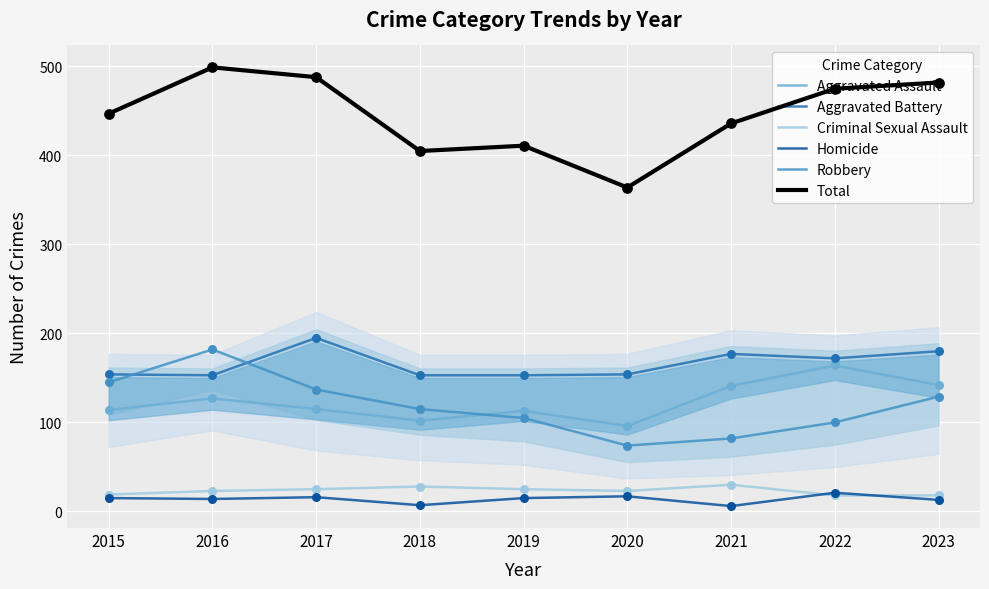

What are all the series names shown in the legend?

Aggravated Assault, Aggravated Battery, Criminal Sexual Assault, Homicide, Robbery, Total